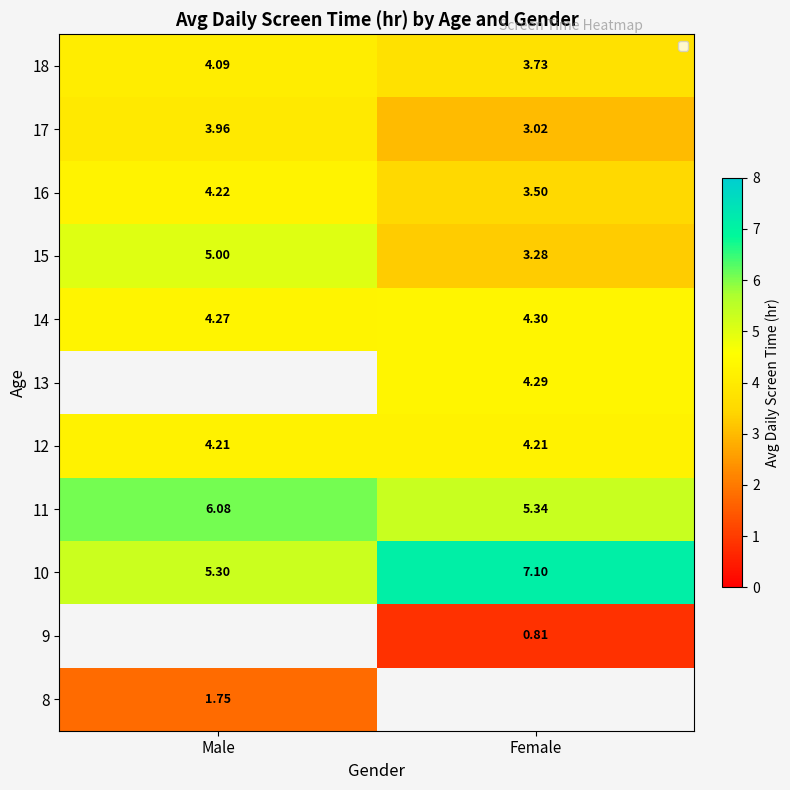

Where is 16 nearest to the value 3?

Female